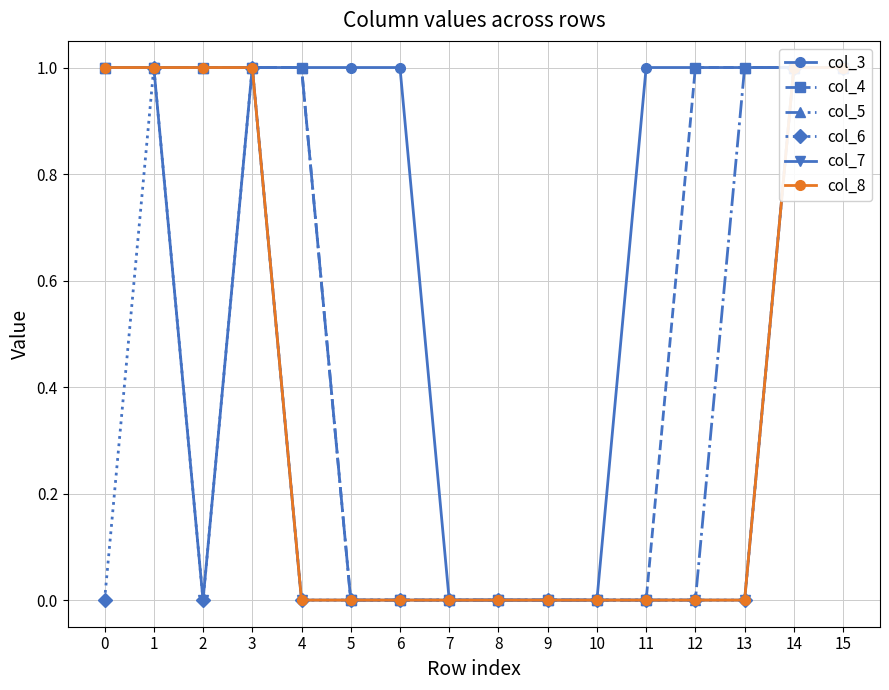

True or false: col_3 and col_8 intersect in this chart.

False